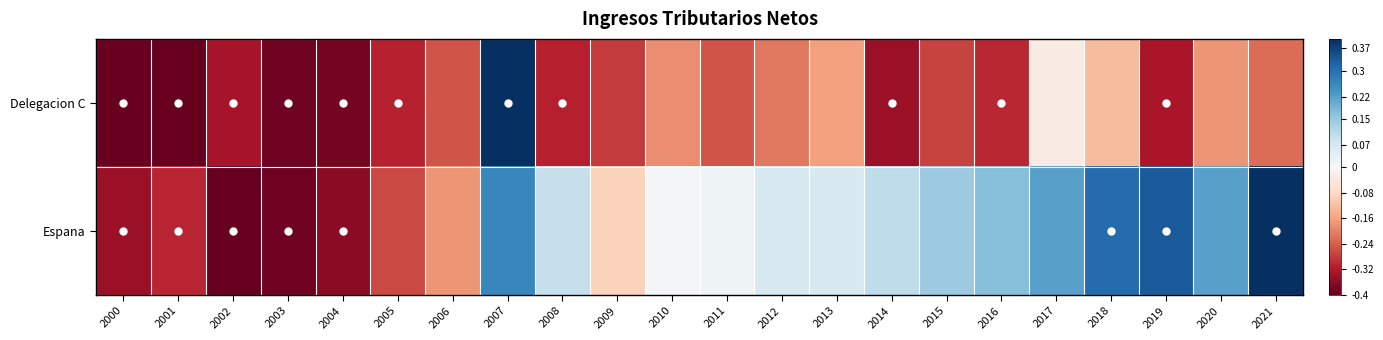

How many distinct data groups are displayed?

2